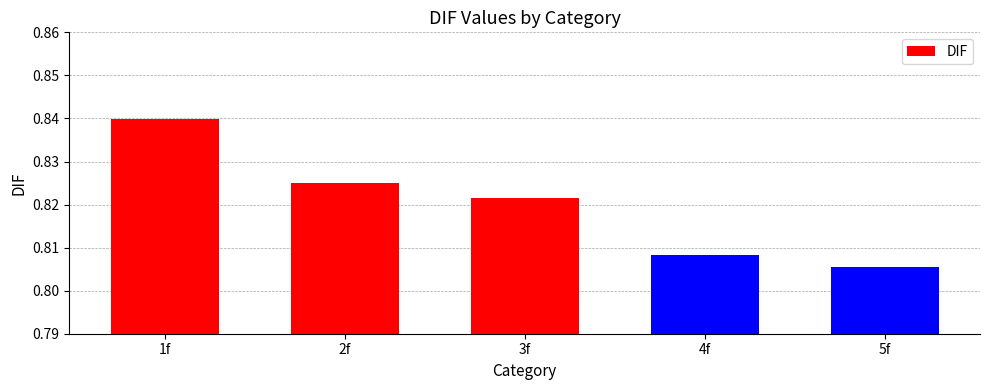

Is it true that the value at 1f is 0.3?

False